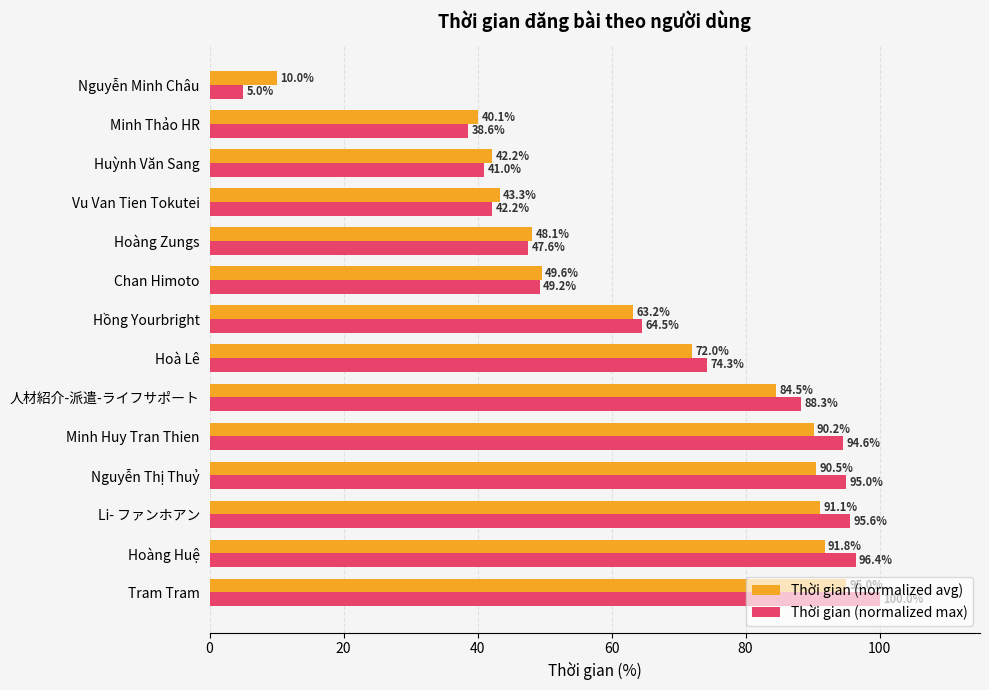

What is the difference between the highest and lowest values at Hoà Lê?

2.3